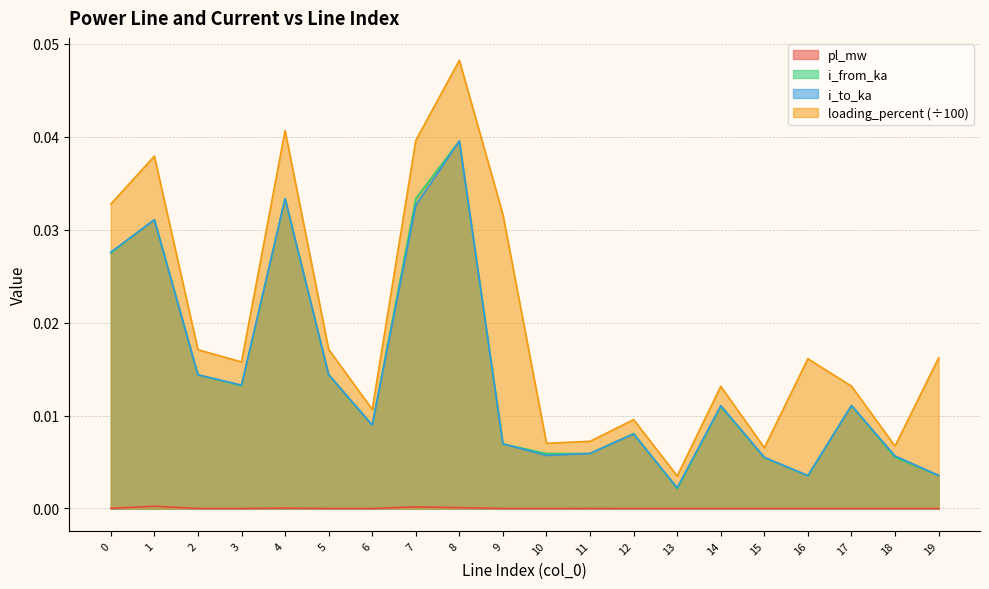

Count the number of categories in the chart.

20